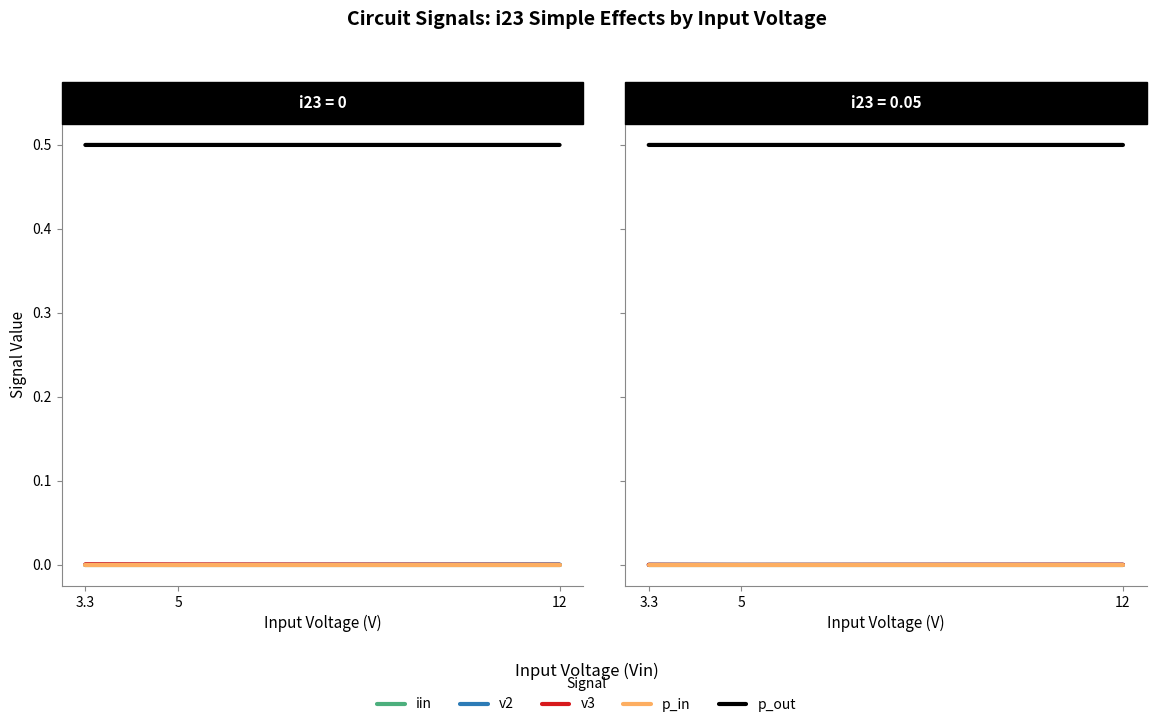

List the series in order of their peak value, lowest first.

iin, p_in, v2, v3, p_out